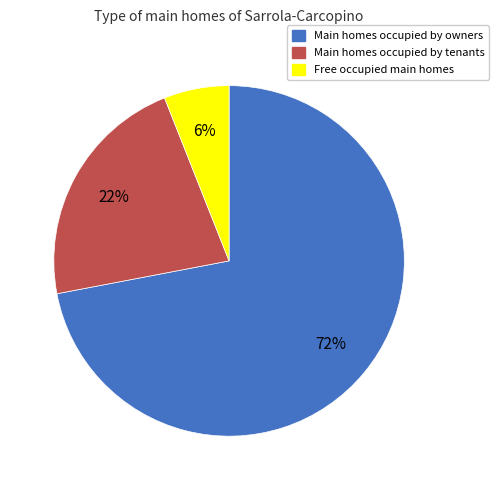

Is there a majority slice in this chart?

Yes